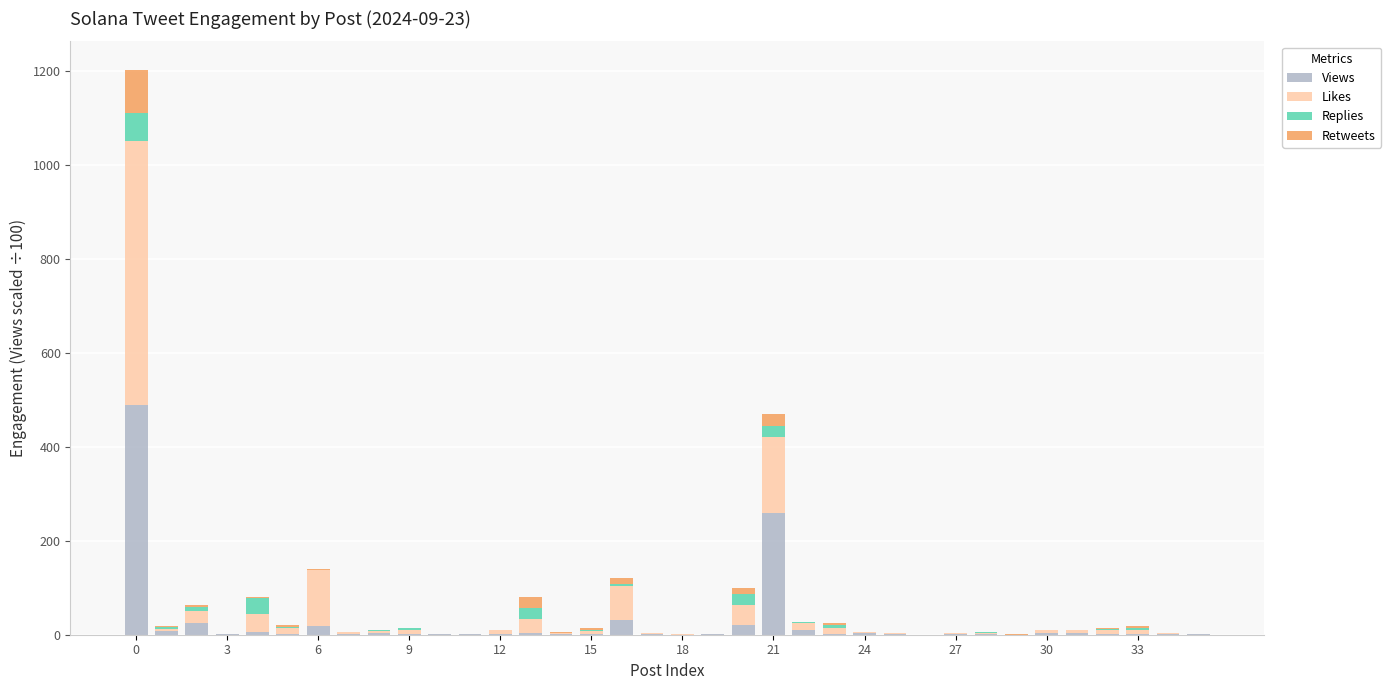

How many series are shown in this chart?

4